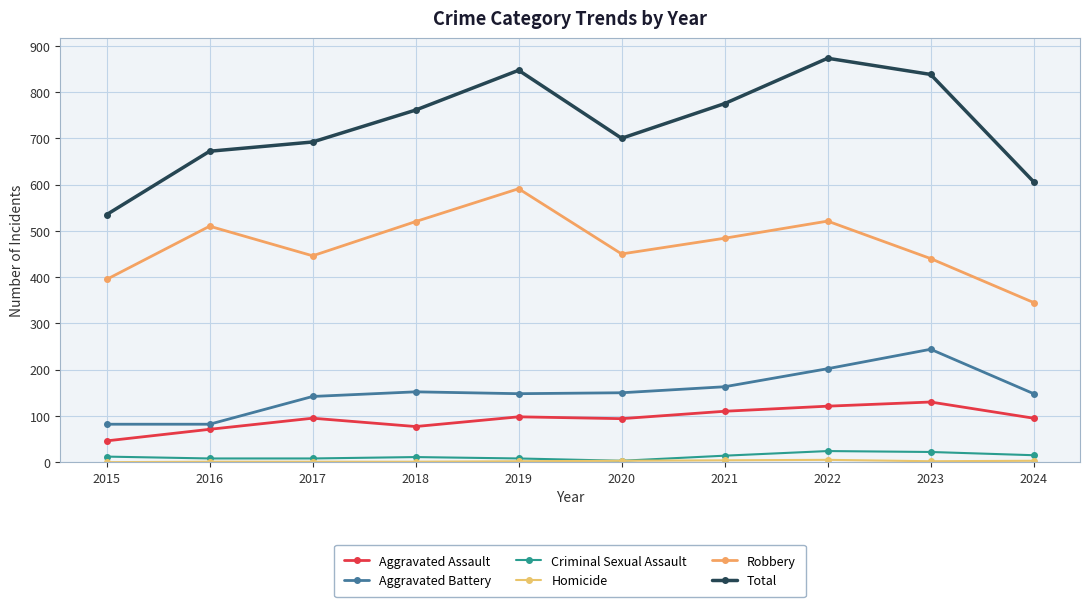

At which category does Robbery reach its first local peak?

2016